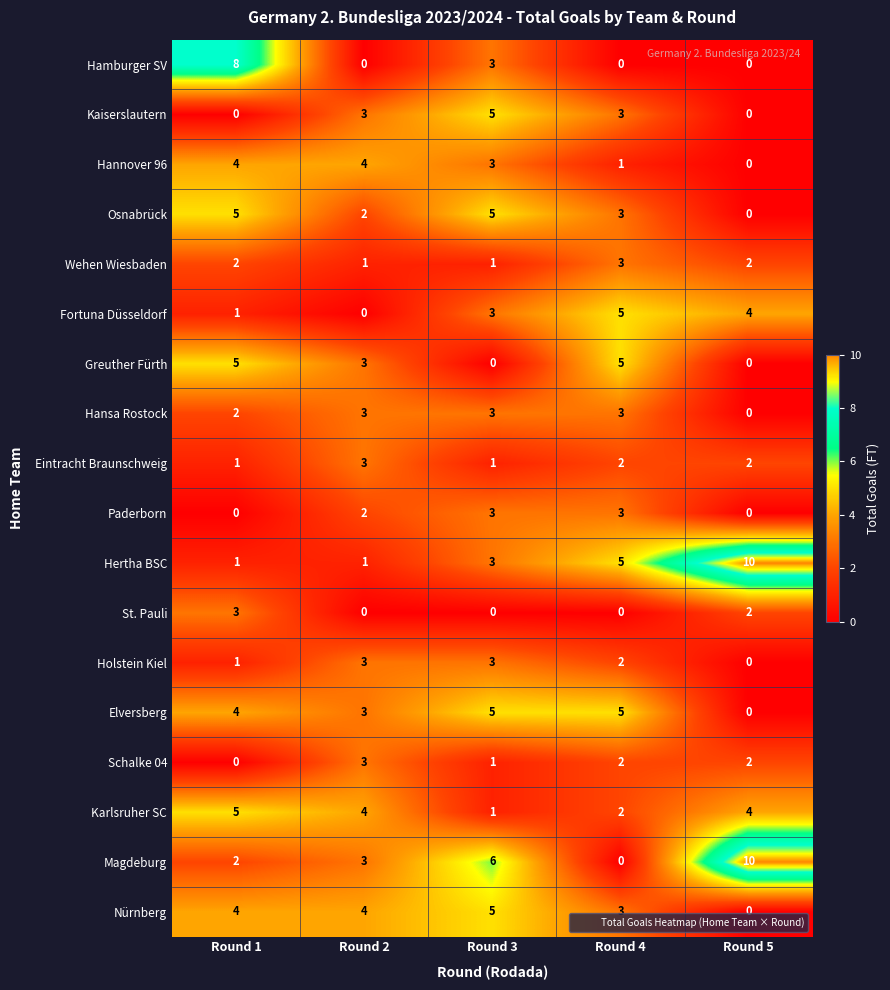

How many Osnabrück values are between 2 and 5?

4